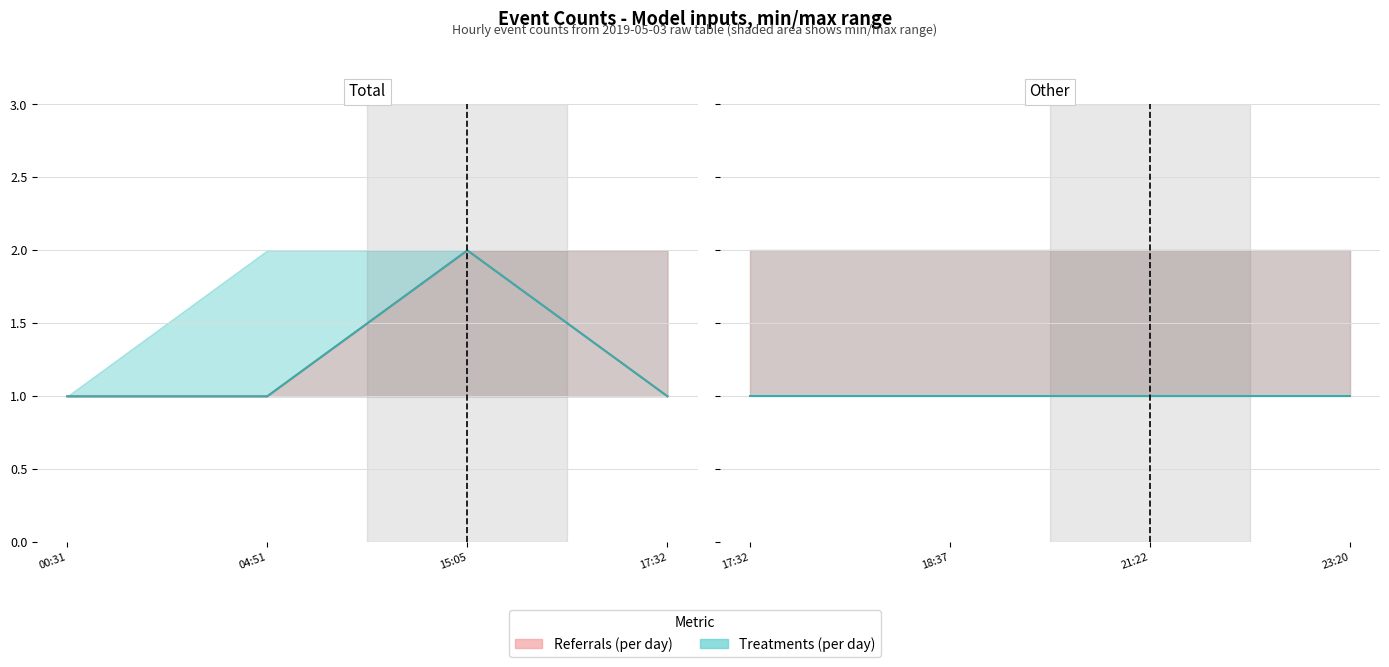

True or false: Treatments (per day) and Referrals (per day) cross at least once.

False